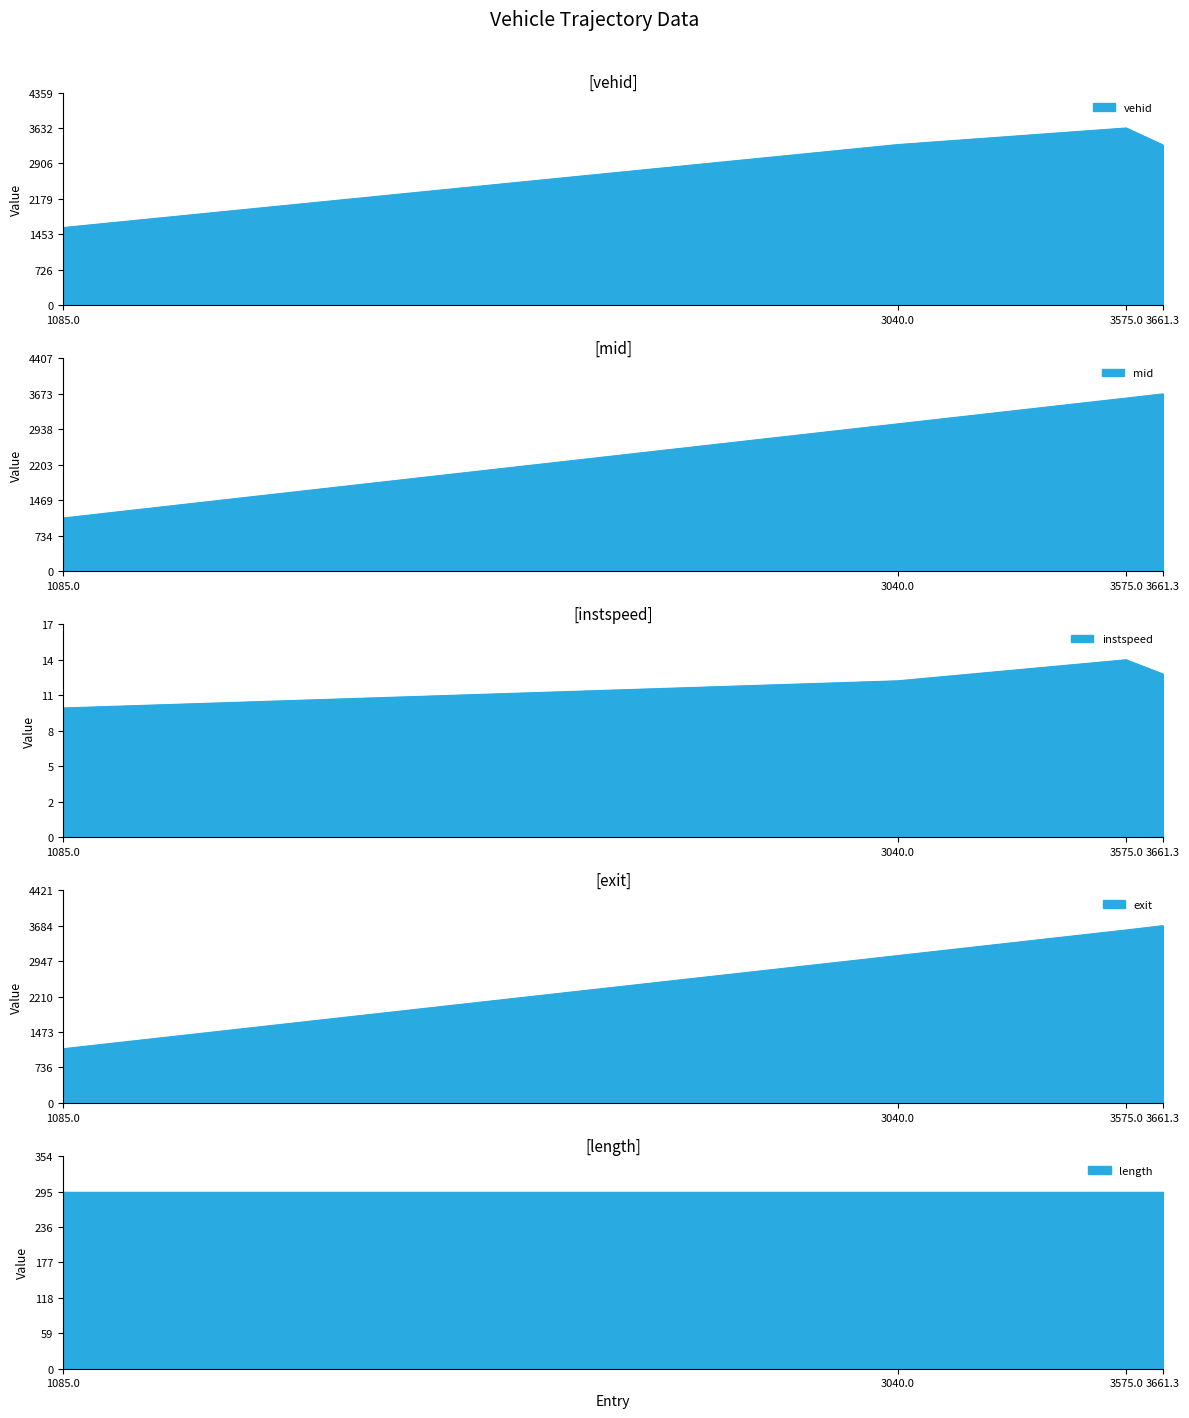

What is the approximate value of exit at 3661.3?

3684.9